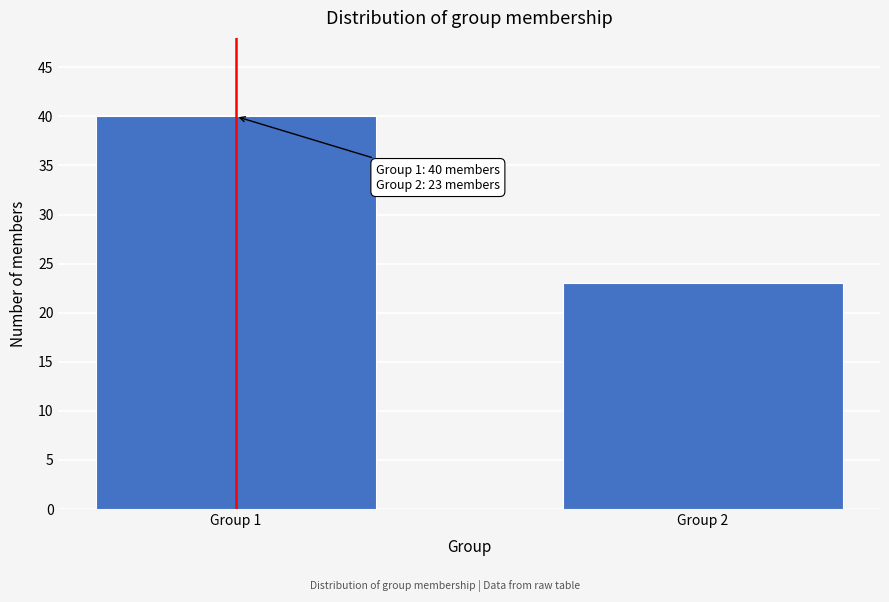

Reading left to right, what are all the values shown in this chart?

40	23